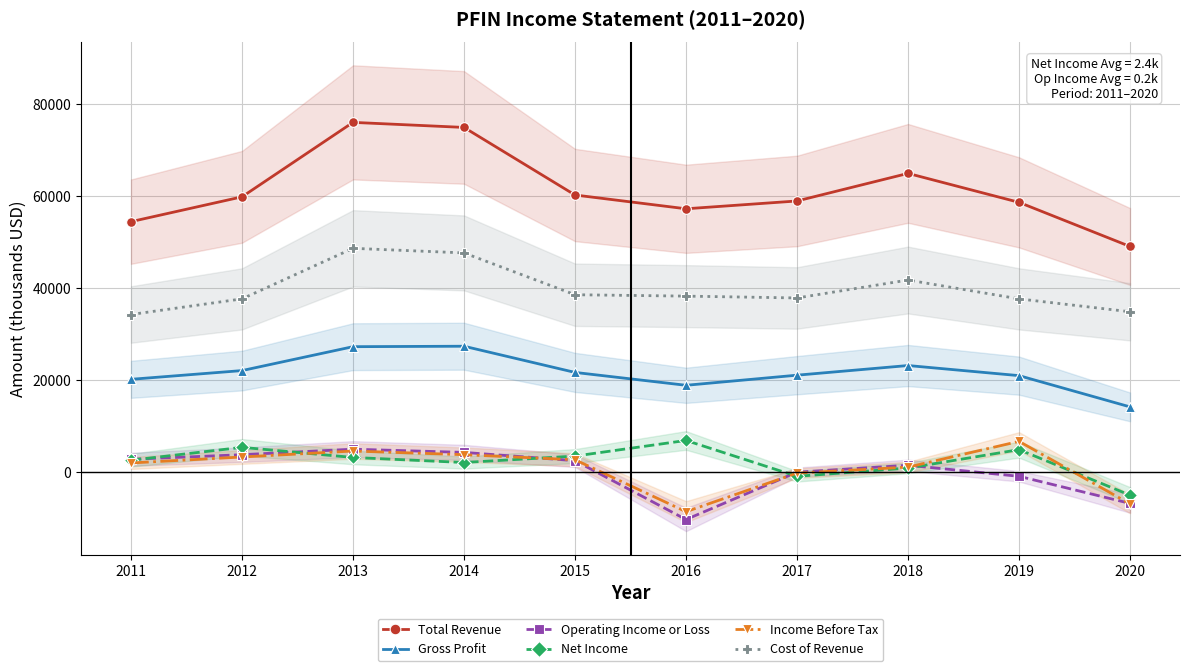

In Cost of Revenue, how many points are higher than both neighbors (excluding endpoints)?

2